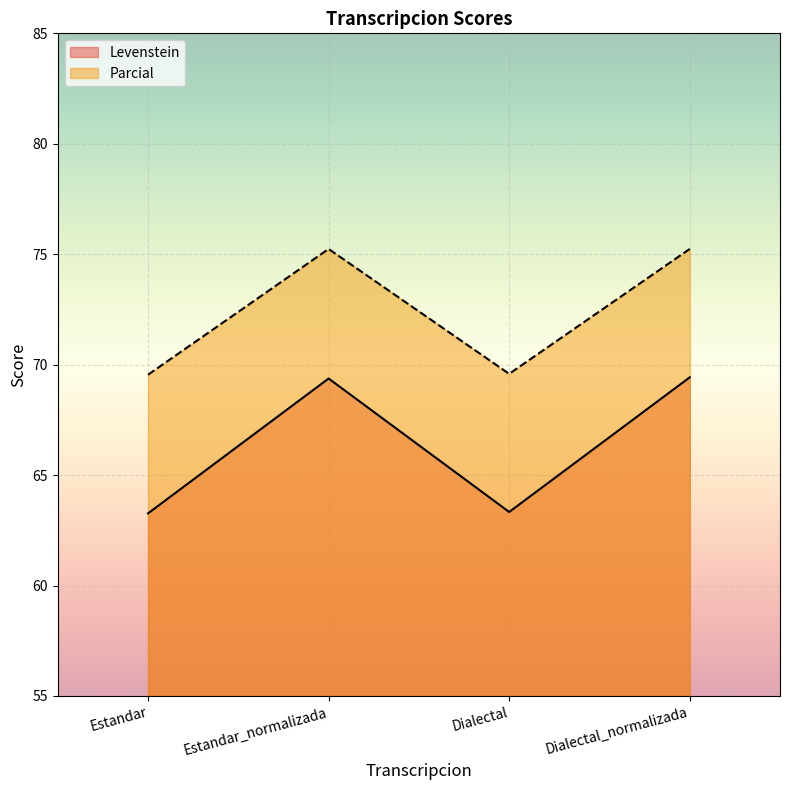

Is the value of Levenstein at Dialectal_normalizada greater than the value of Parcial at Dialectal_normalizada?

No